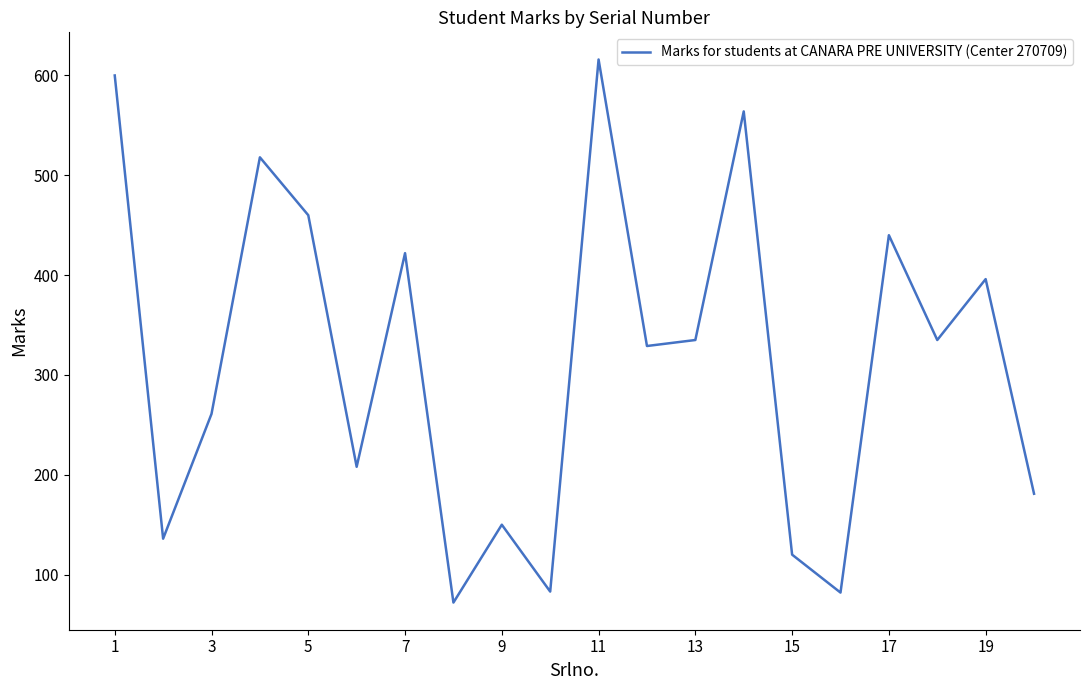

What is the maximum value shown in the chart?

616